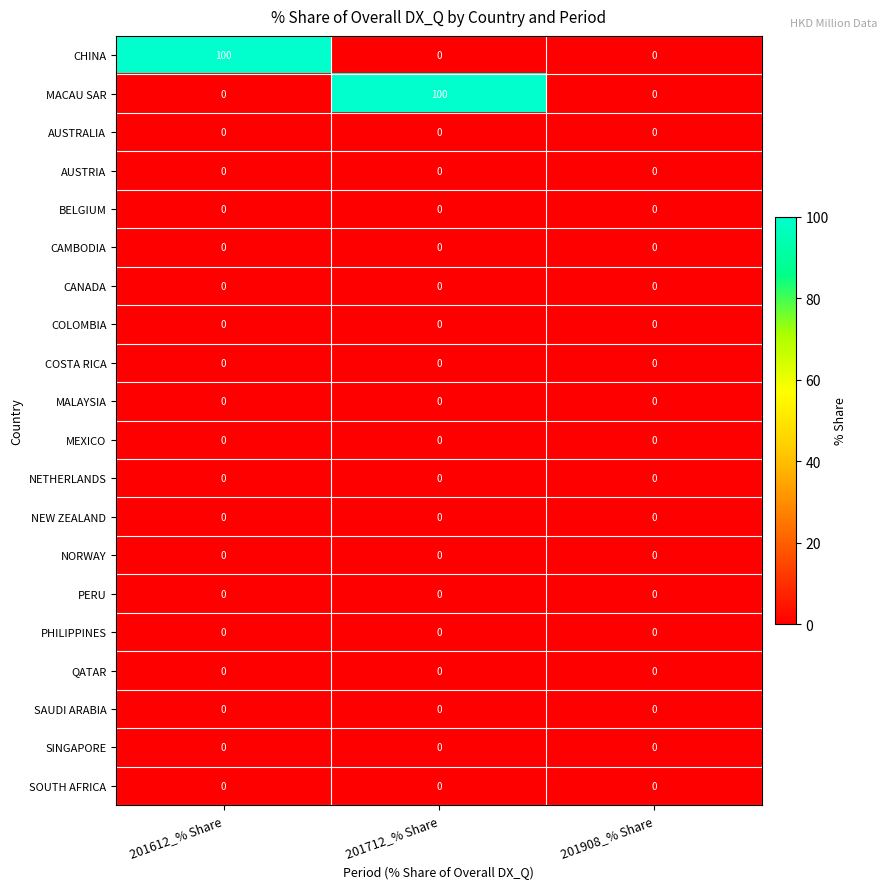

What is the spread (max minus min) of values at 201712_% Share?

100